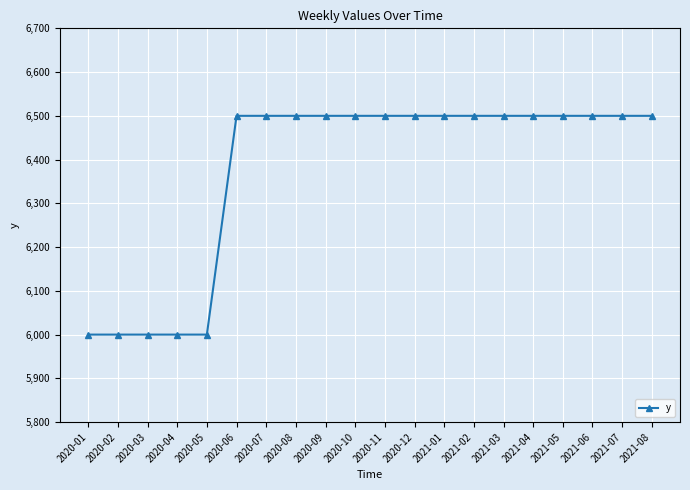

What position from the left is 2020-07?

7